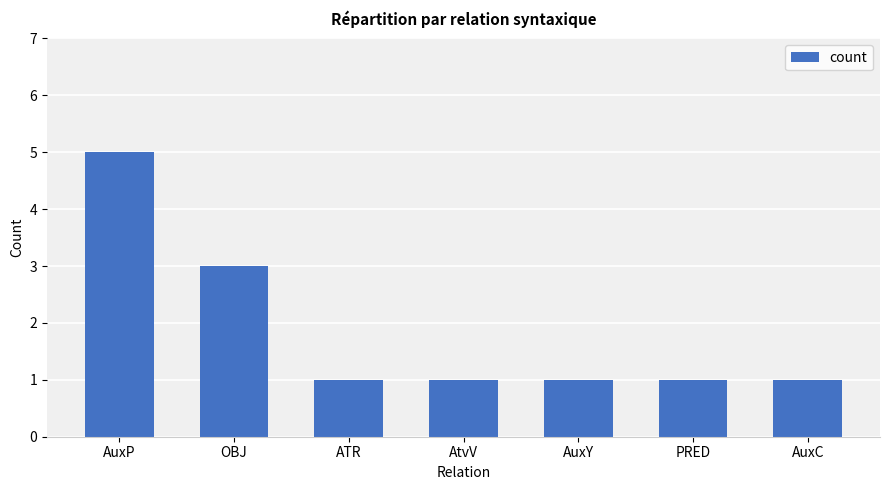

What is the difference between the maximum and minimum values?

4